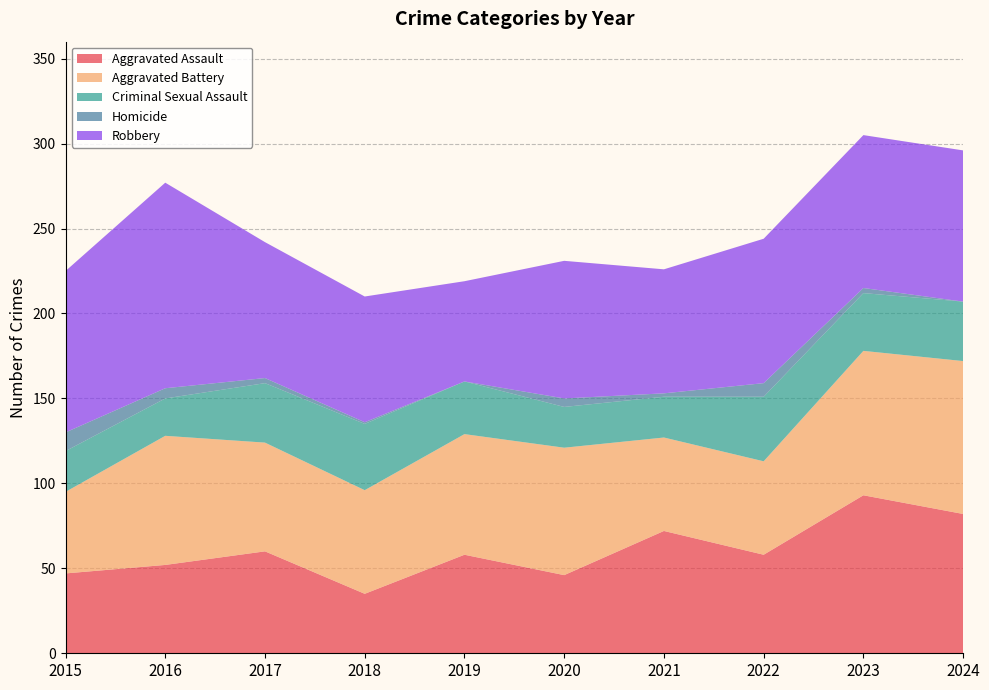

Reading left to right, transcribe all the data shown in this chart.

Aggravated Assault: 47	52	60	35	58	46	72	58	93	82
Aggravated Battery: 48	76	64	61	71	75	55	55	85	90
Criminal Sexual Assault: 24	22	35	39	31	24	24	38	34	35
Homicide: 11	6	3	1	0	5	2	8	3	0
Robbery: 95	121	80	74	59	81	73	85	90	89